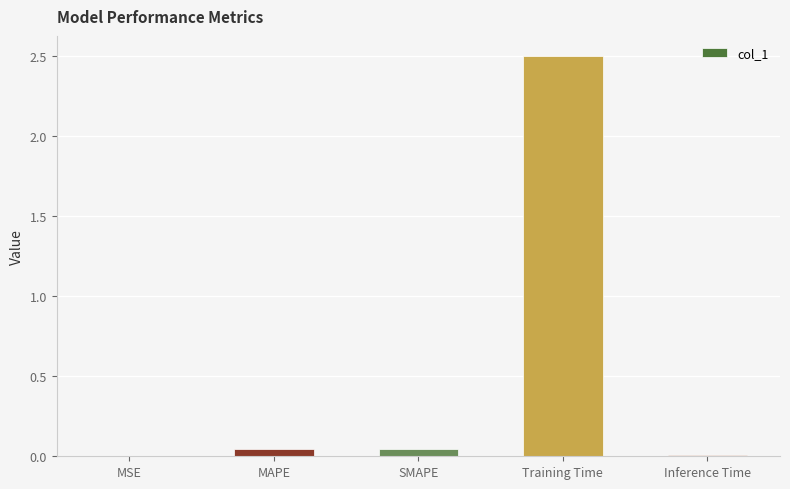

The value at SMAPE is 0.0. True or false?

True